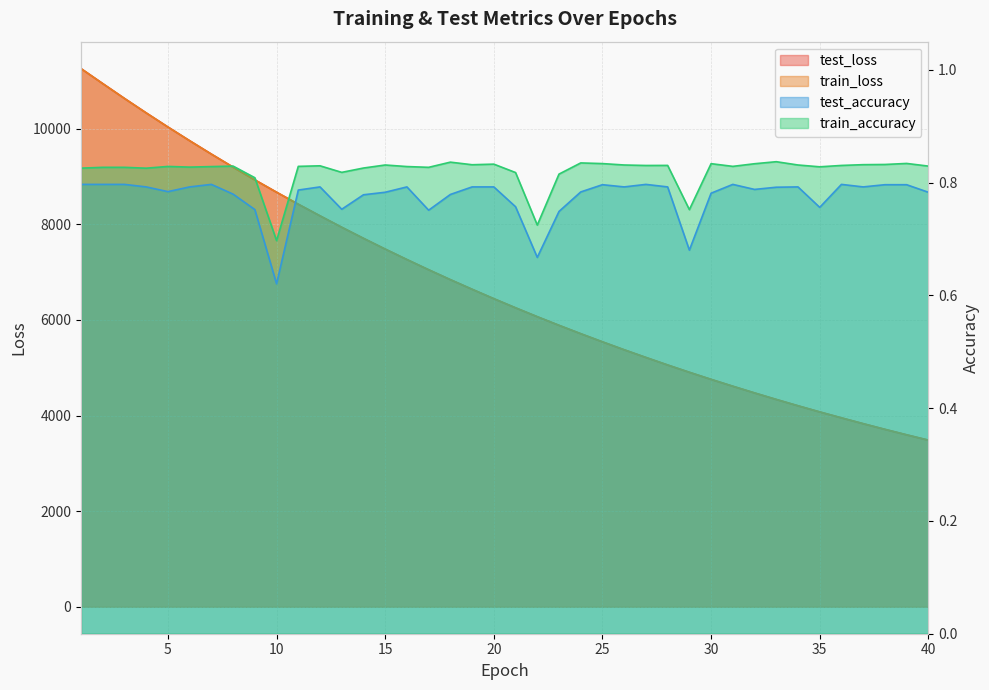

Is it true that test_accuracy equals 0.7 at 29?

True